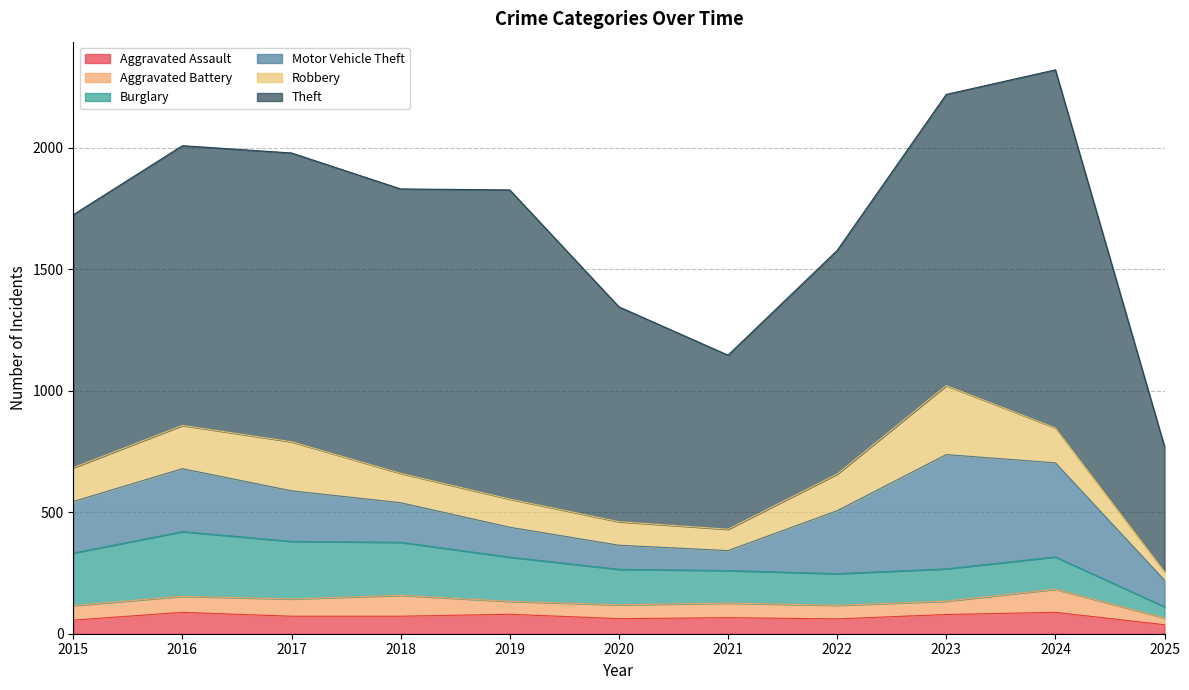

What is the spread (max minus min) of values at 2021?

656